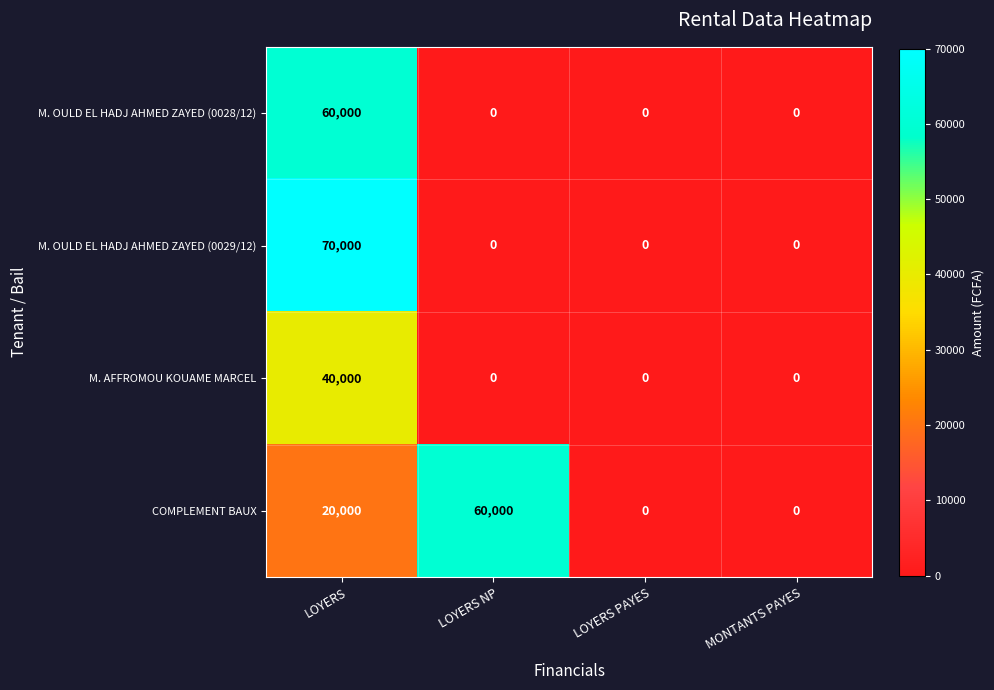

What is the average value of the M. OULD EL HADJ AHMED ZAYED (0029/12) series?

17500